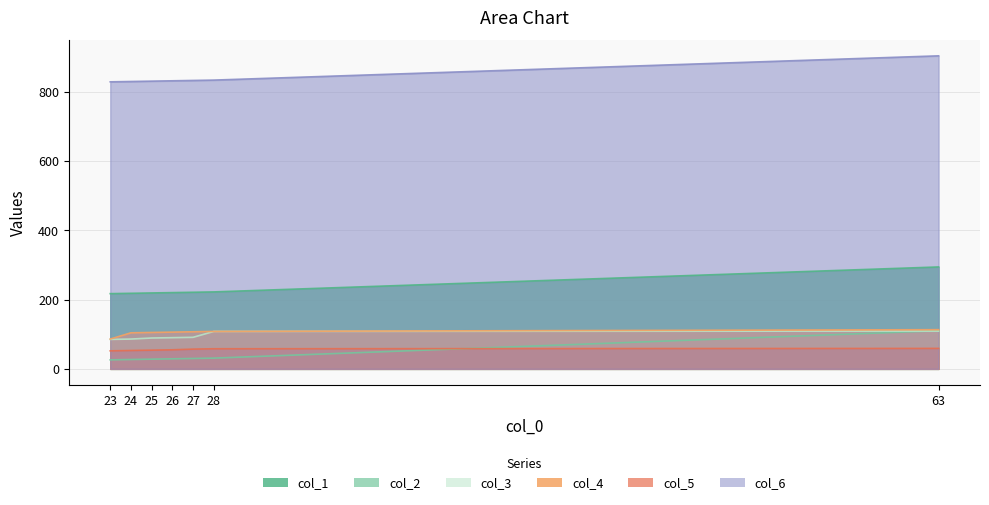

True or false: col_5 and col_3 cross at least once.

False